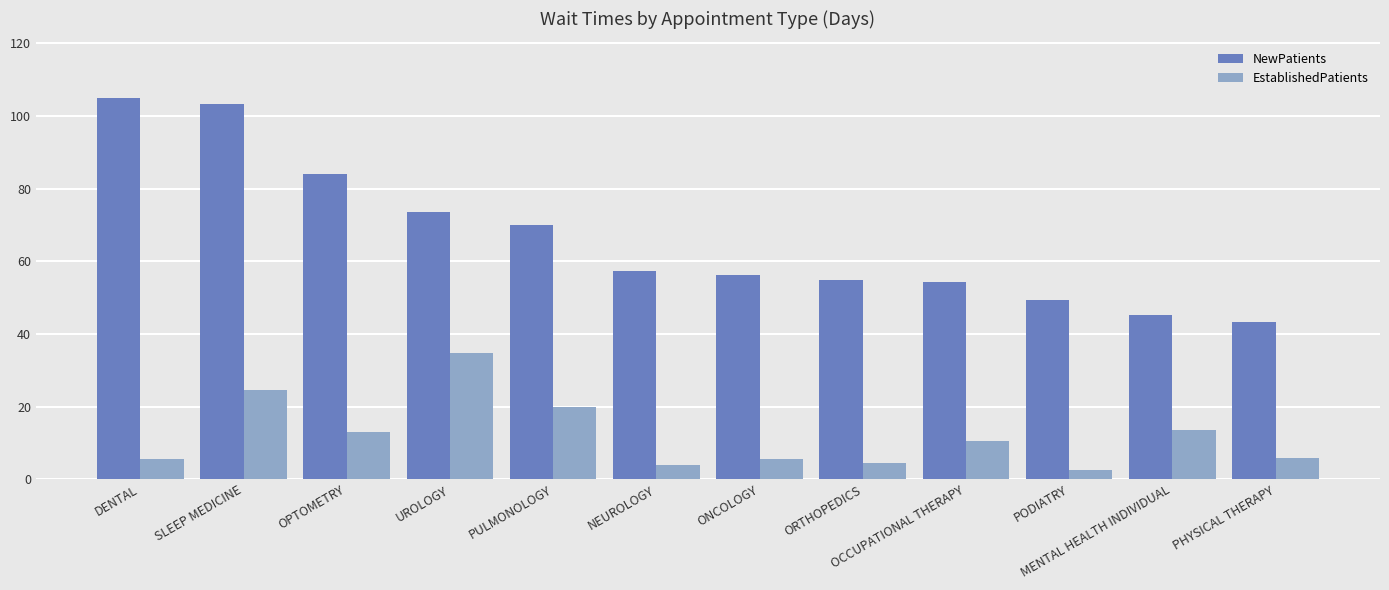

What is the sum of all EstablishedPatients values?

144.8